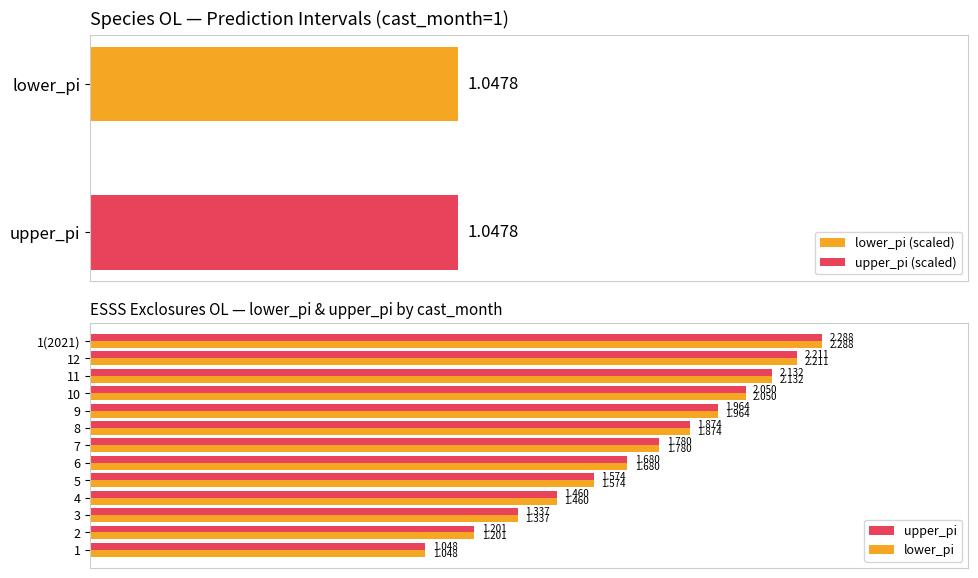

How many groups of bars are there?

13